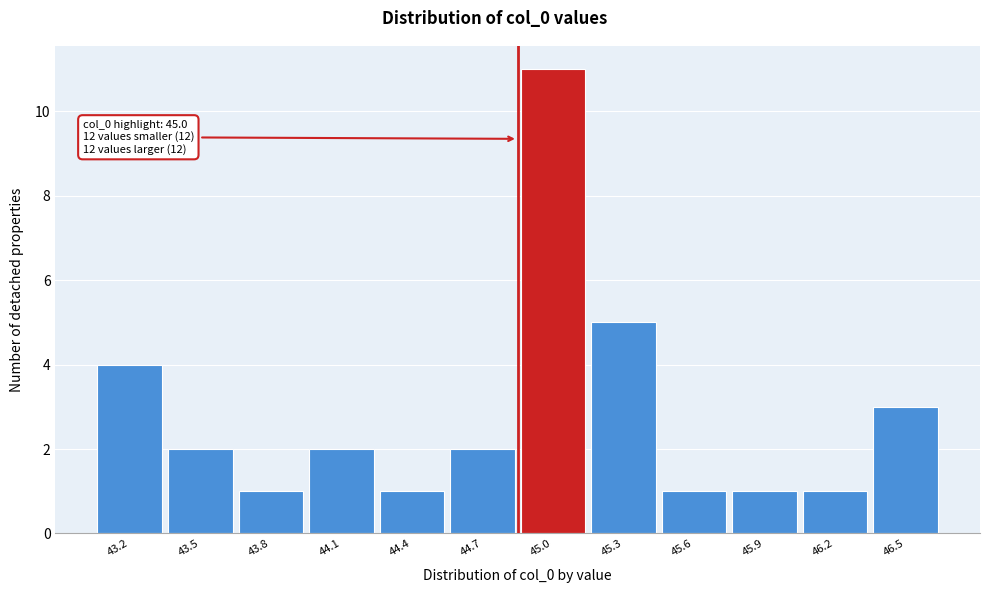

Reading left to right, transcribe all the data shown in this chart.

4	2	1	2	1	2	11	5	1	1	1	3